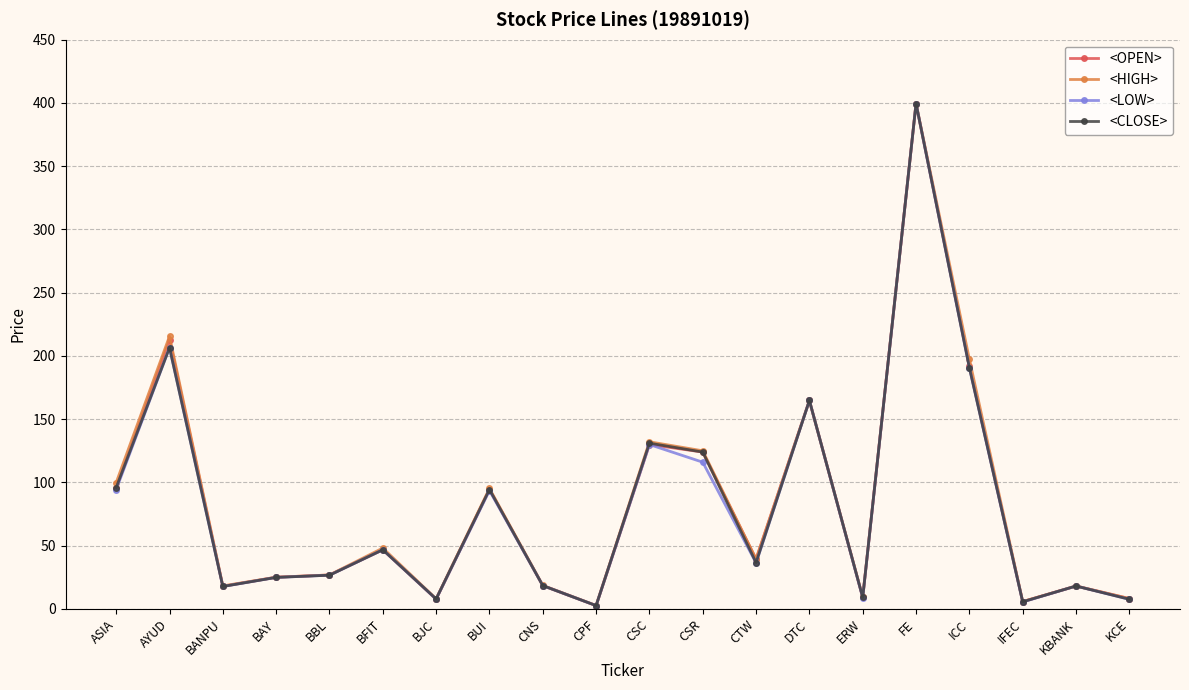

Between CNS and ICC, which series saw the biggest shift?

<HIGH>